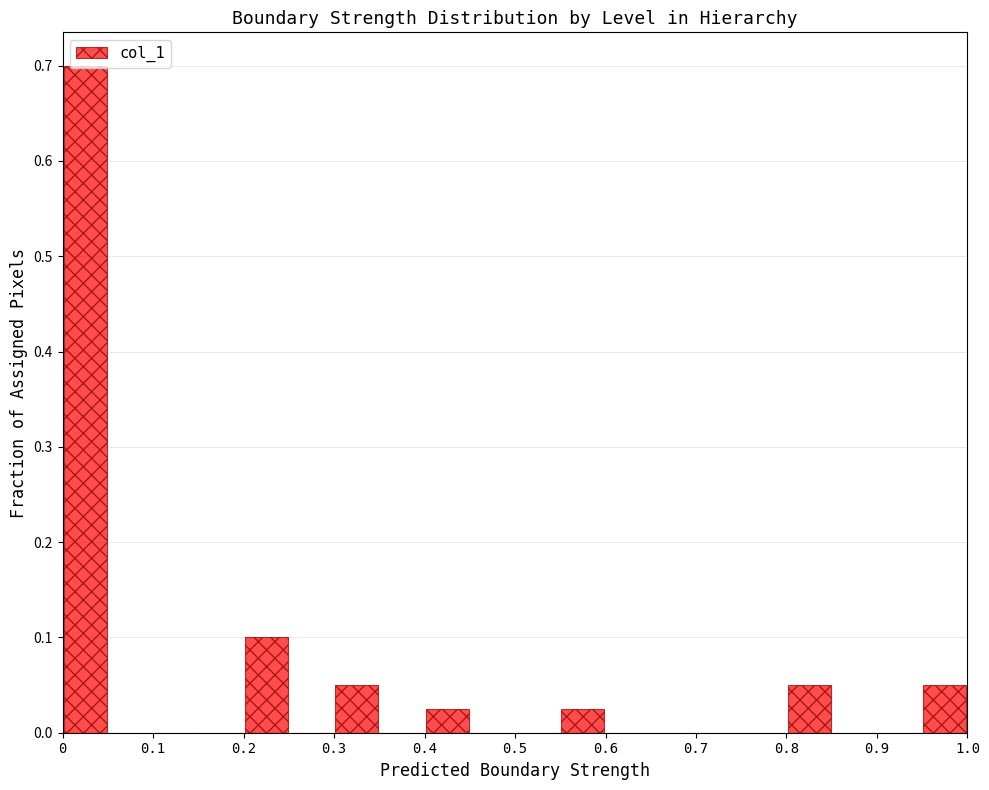

What is the height of the bar covering 0.00 to 0.05 on the x-axis? The values are not printed on the chart, so give them approximately, as read against the axis.

0.70